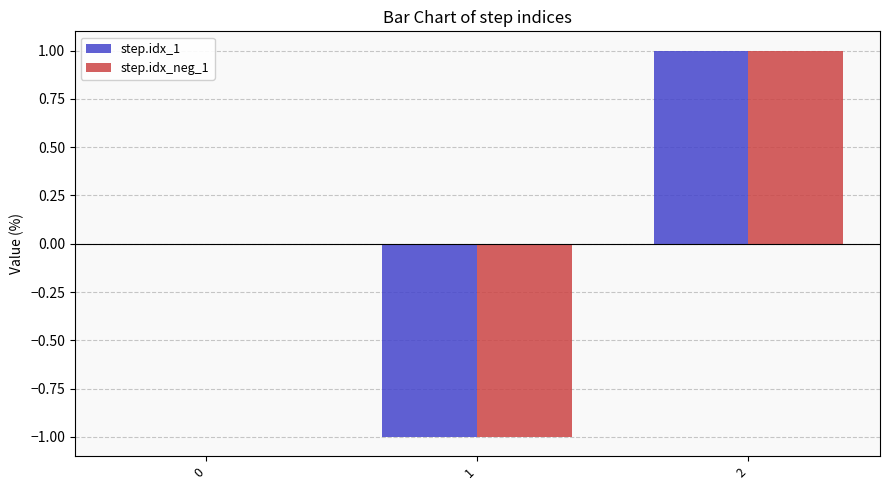

Is it true that step.idx_neg_1 equals 1 at 2?

True